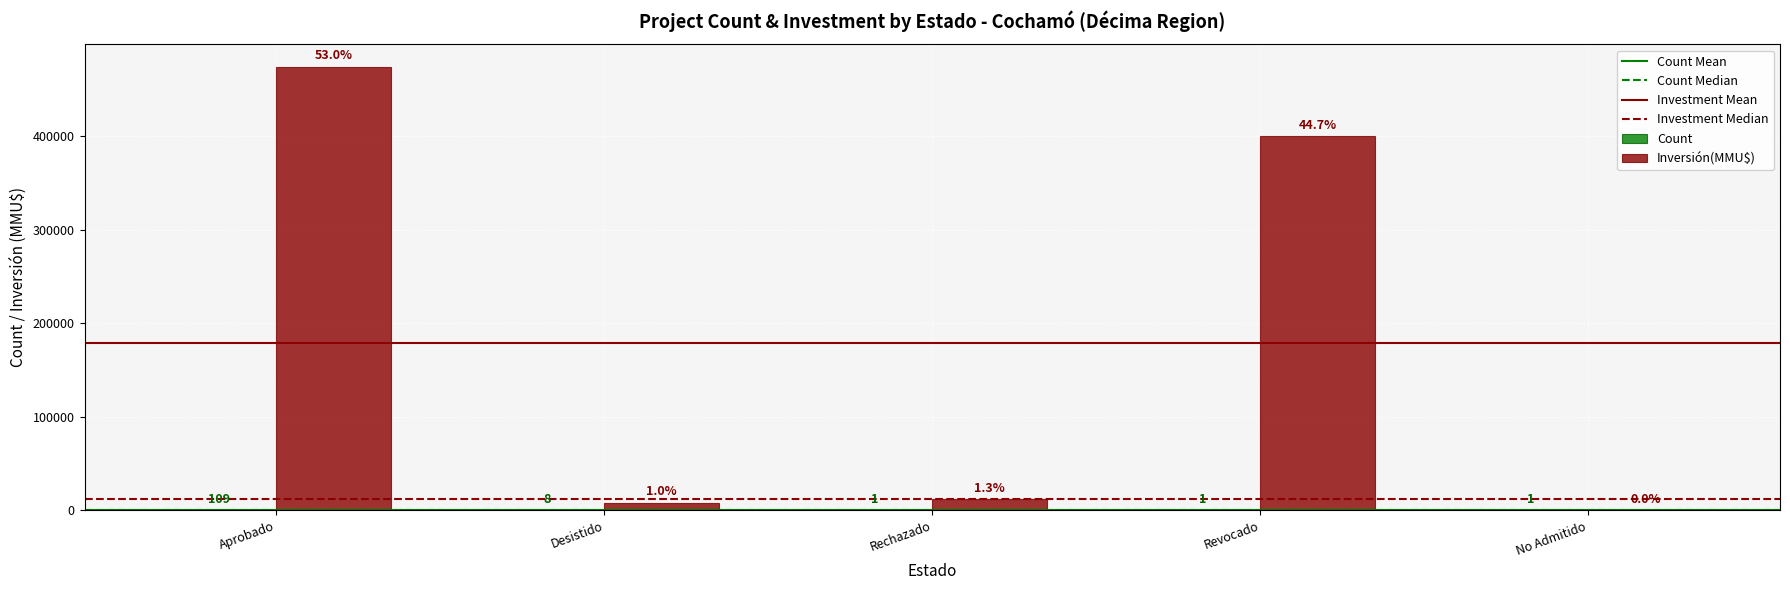

What value does the Inversión(MMU$) series have at Revocado, to the nearest 10?

400000